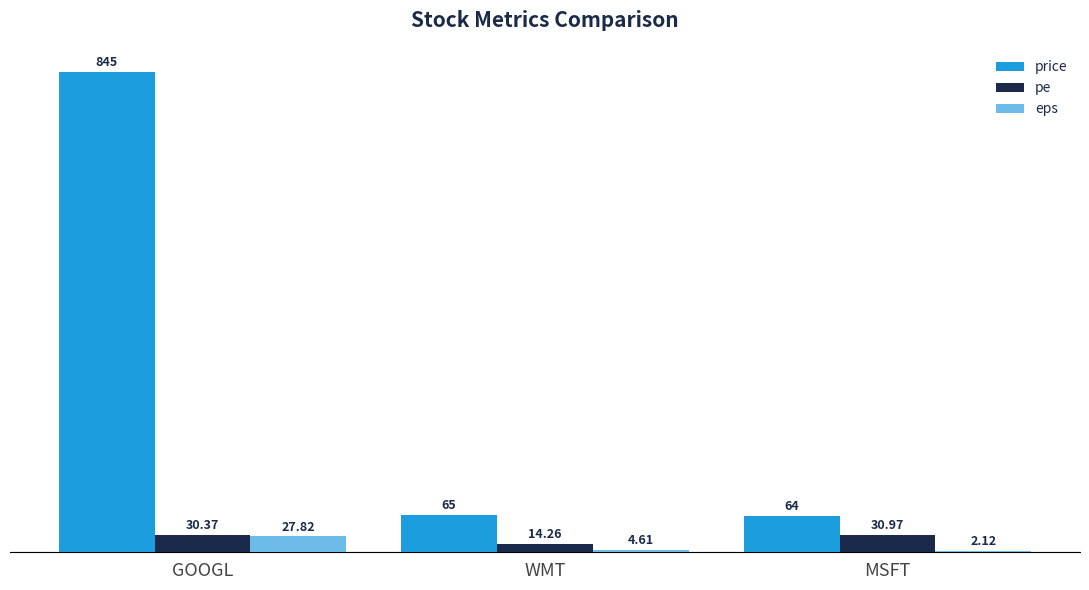

At which category is the sum across all series the highest?

GOOGL